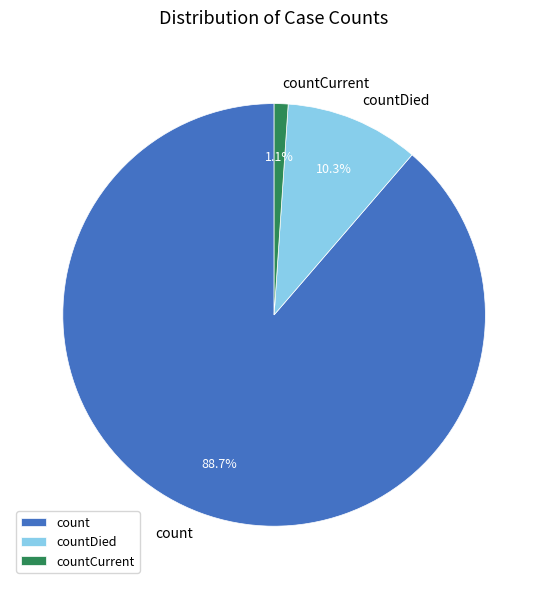

To the nearest percent, what portion does countCurrent represent?

1%